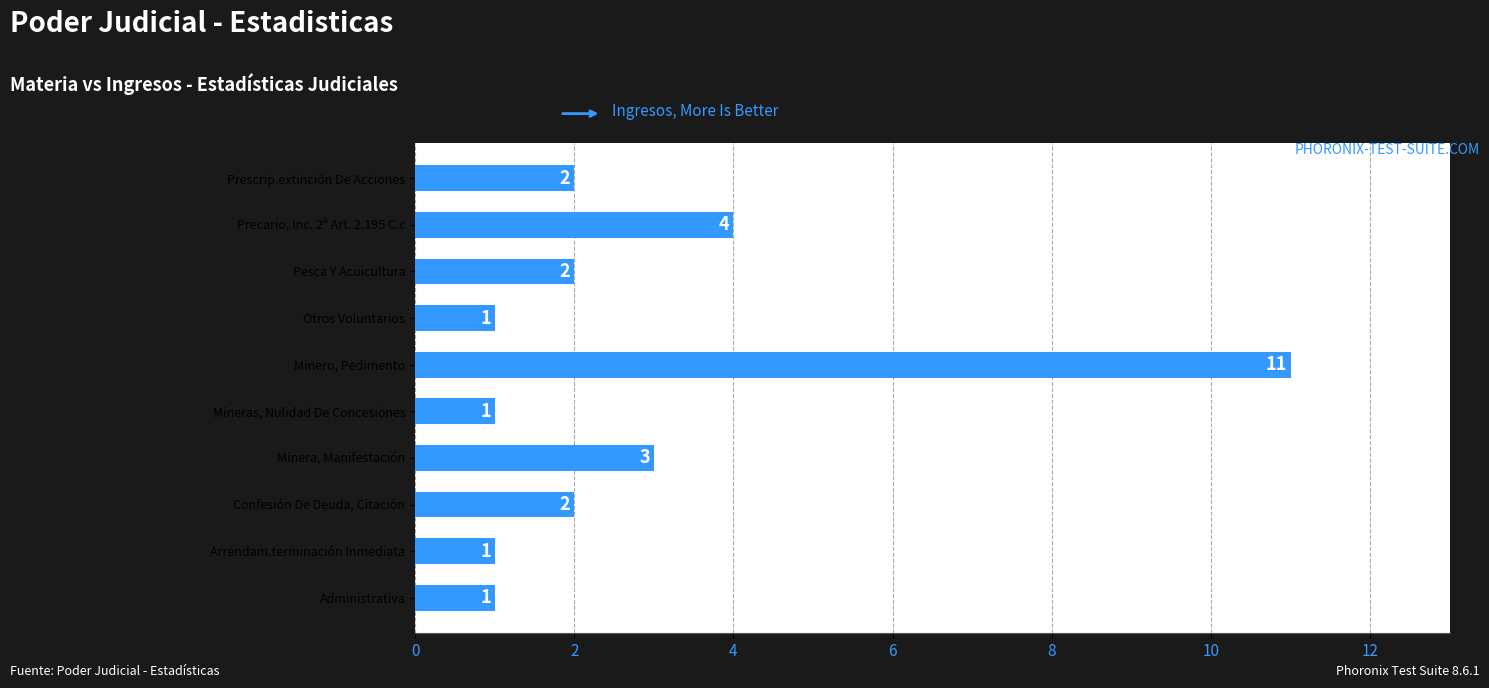

Does the chart contain stacked bars?

No